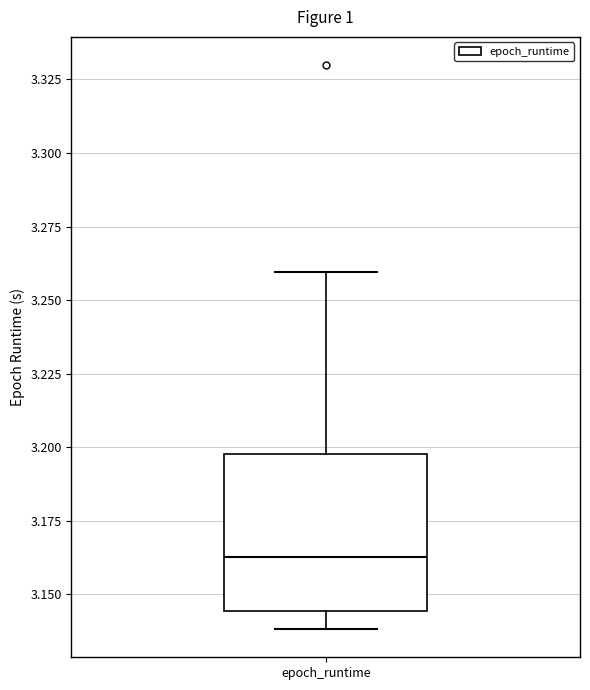

Read this box plot against the y-axis: the position of the median line, the range covered by the box, and the ends of both whiskers. The values are not printed on the chart, so give them approximately, as read against the axis.

median 3.165, box 3.145 to 3.200, whiskers 3.140 to 3.260